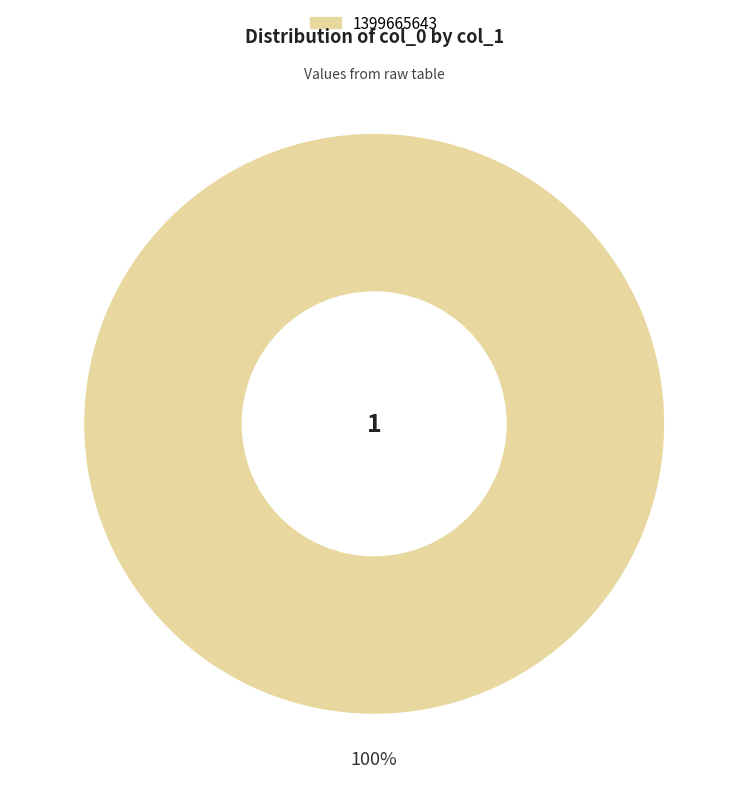

Rank the categories by value from lowest to highest.

1399665643